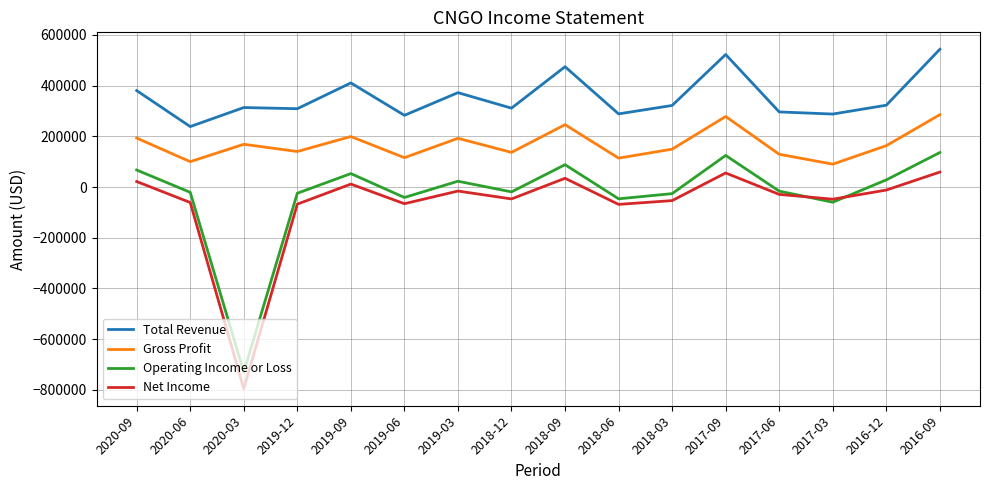

Which series has the largest total across all categories?

Total Revenue